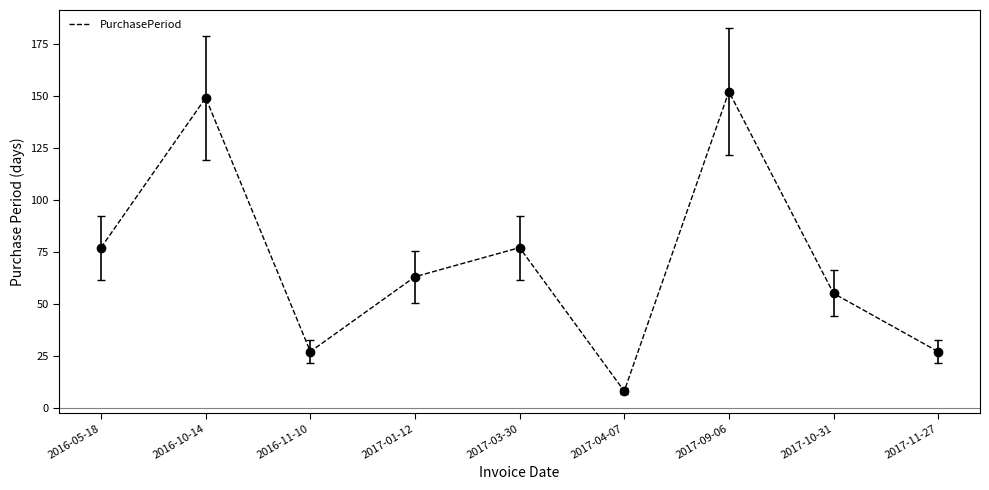

What position from the right is 2017-03-30?

5